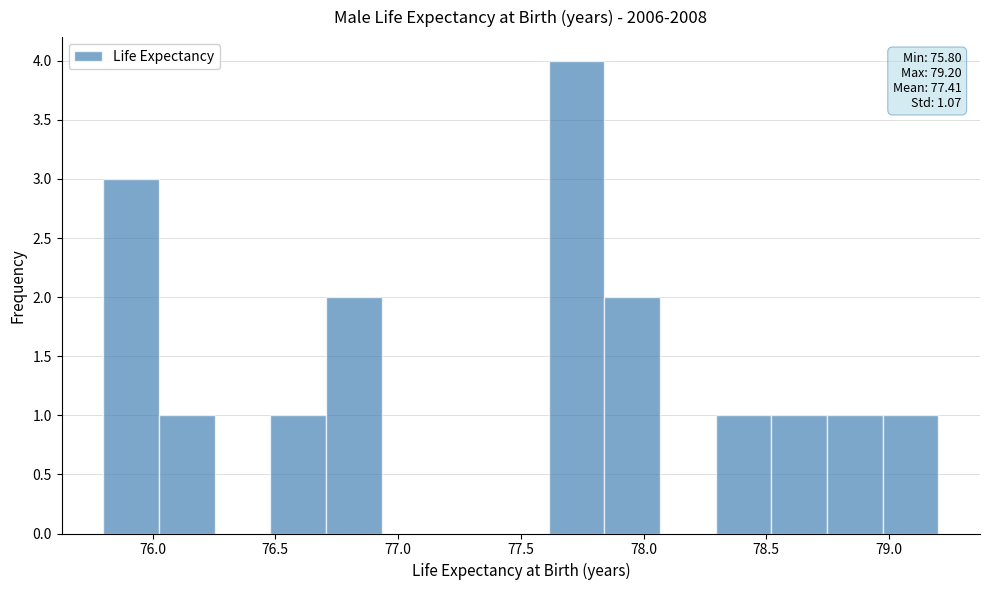

Which range on the x-axis has the tallest bar?

77.60 to 77.85